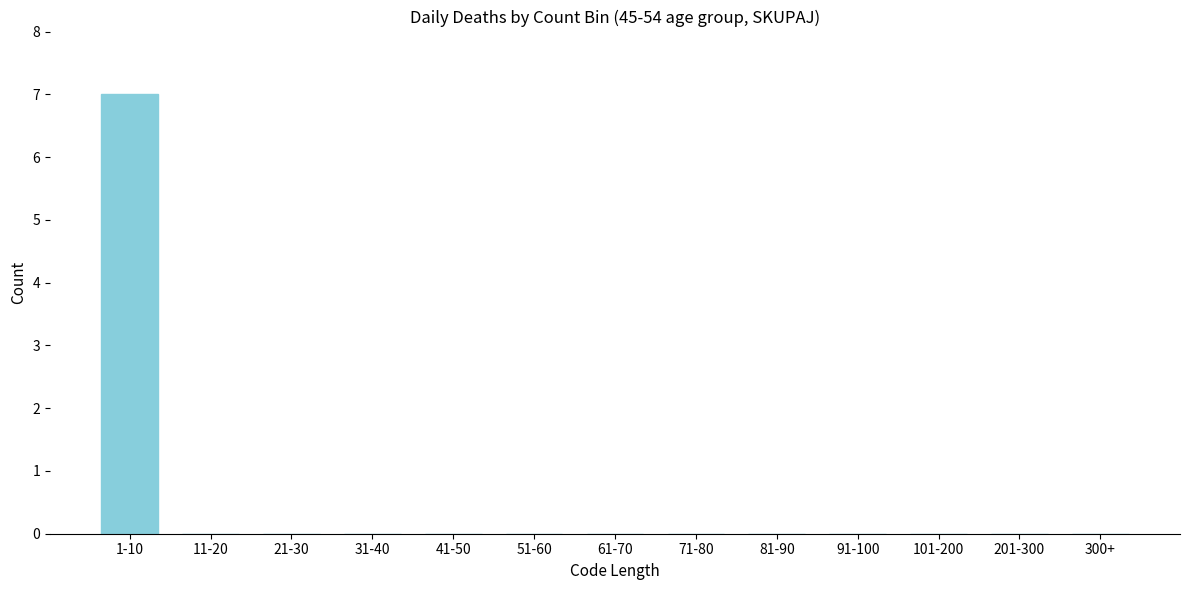

Reading right to left, what are all the values shown in this chart?

300+=0	201-300=0	101-200=0	91-100=0	81-90=0	71-80=0	61-70=0	51-60=0	41-50=0	31-40=0	21-30=0	11-20=0	1-10=7